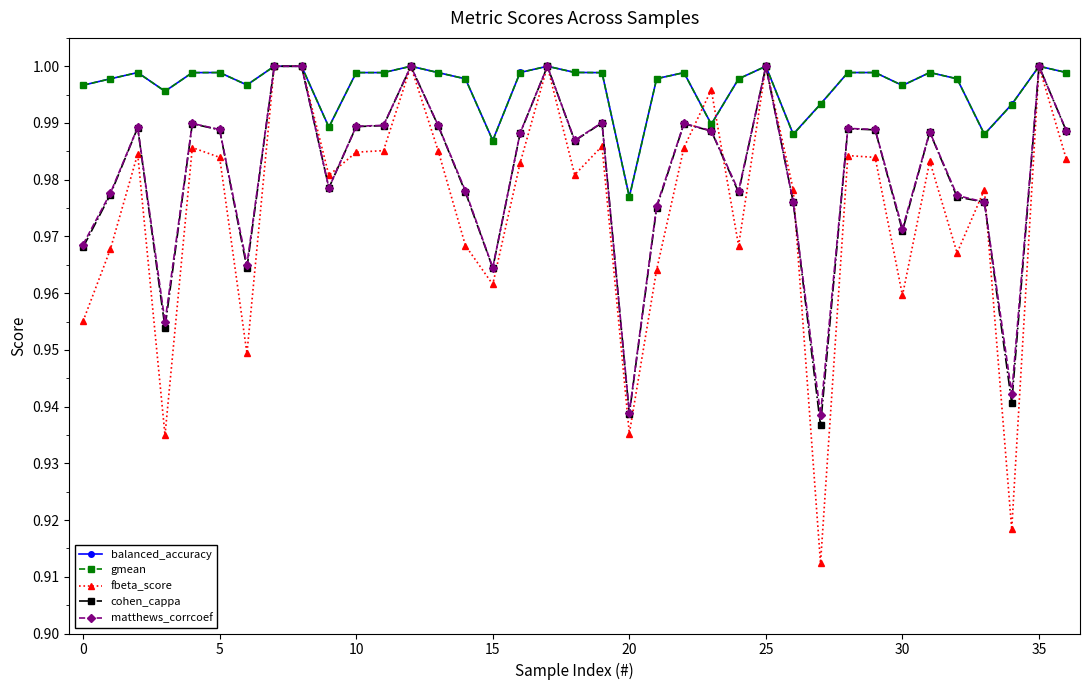

Which series has the widest spread of values?

fbeta_score